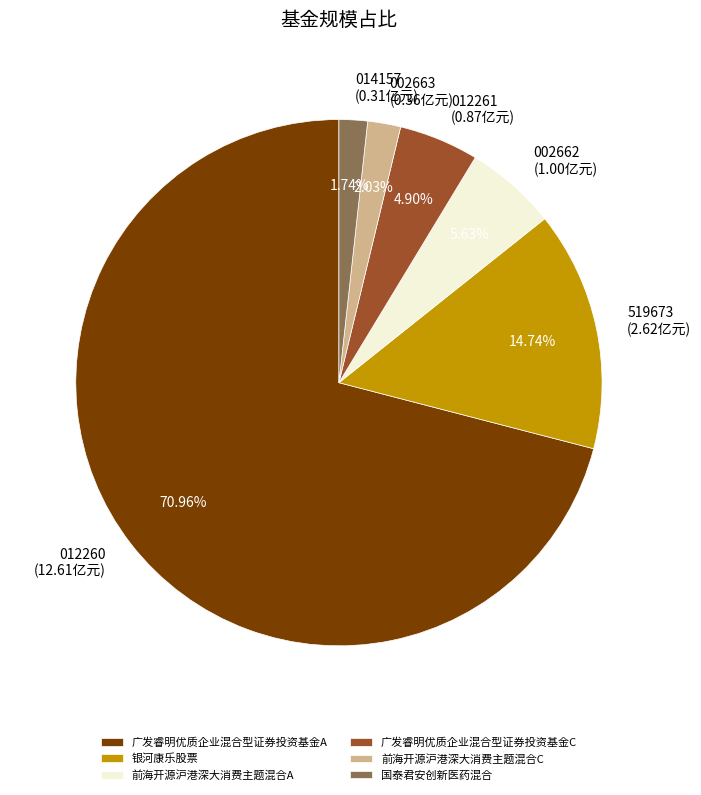

Which slice represents more than half of the pie?

广发睿明优质企业混合型证券投资基金A